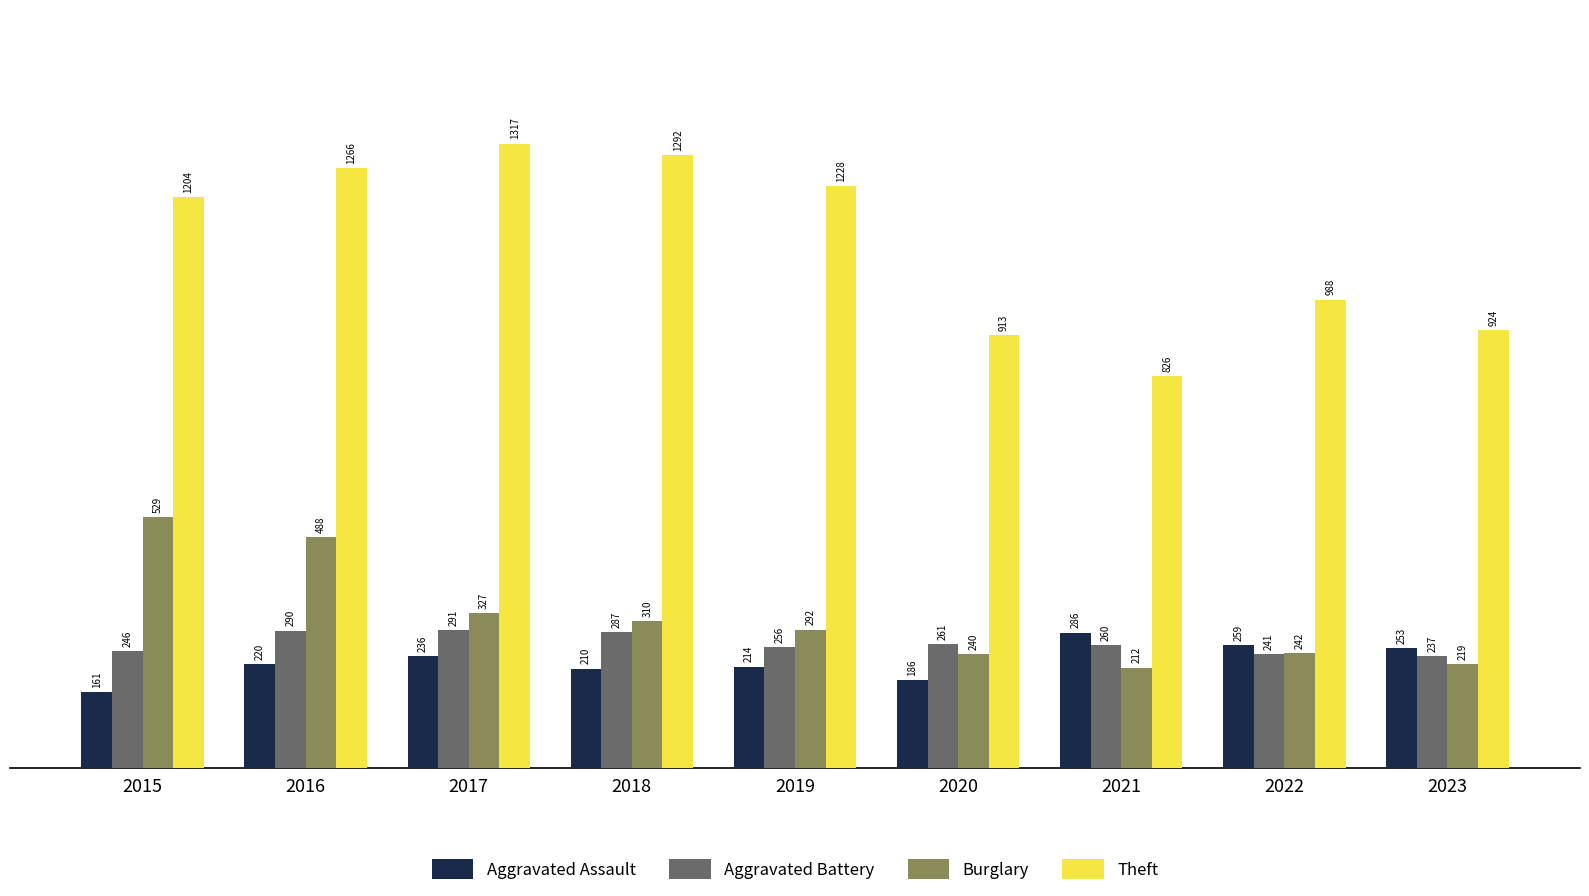

What is the sum of the Aggravated Assault values at 2023 and 2022?

512